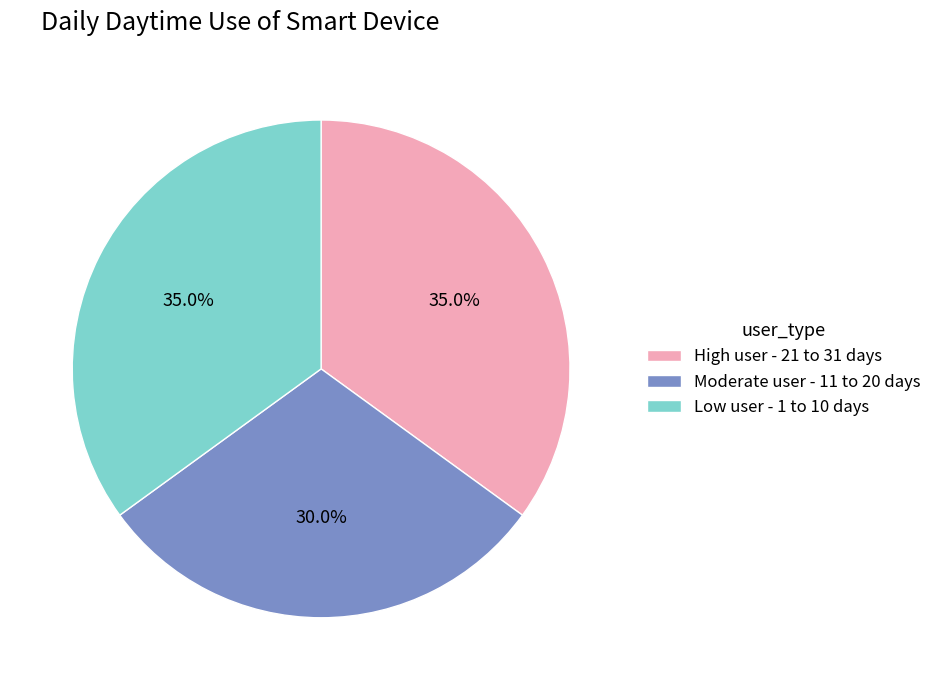

Is there a majority slice in this chart?

No